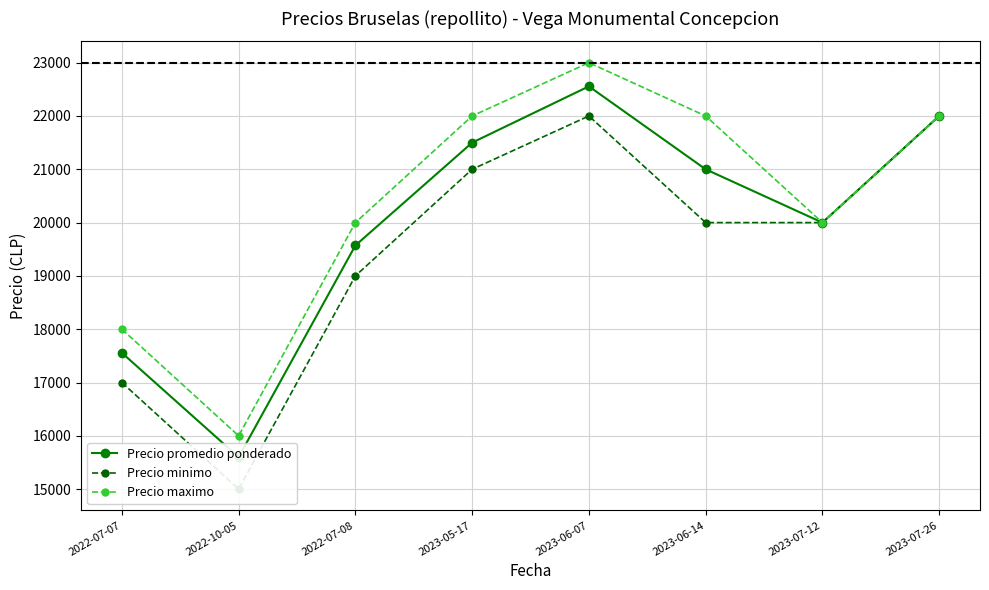

Which series has the largest total across all categories?

Precio maximo